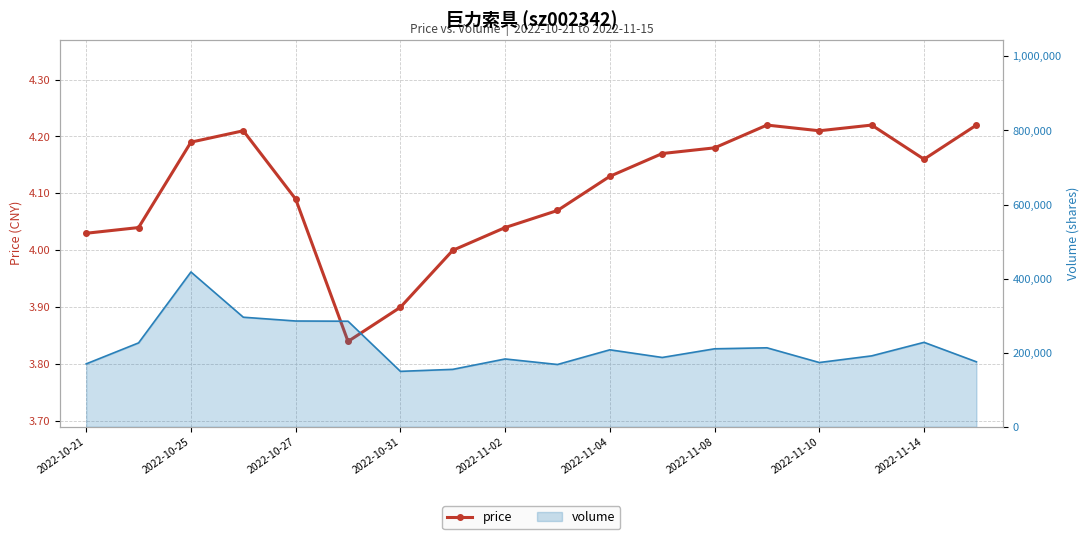

What value does the data have at 17?

4.2